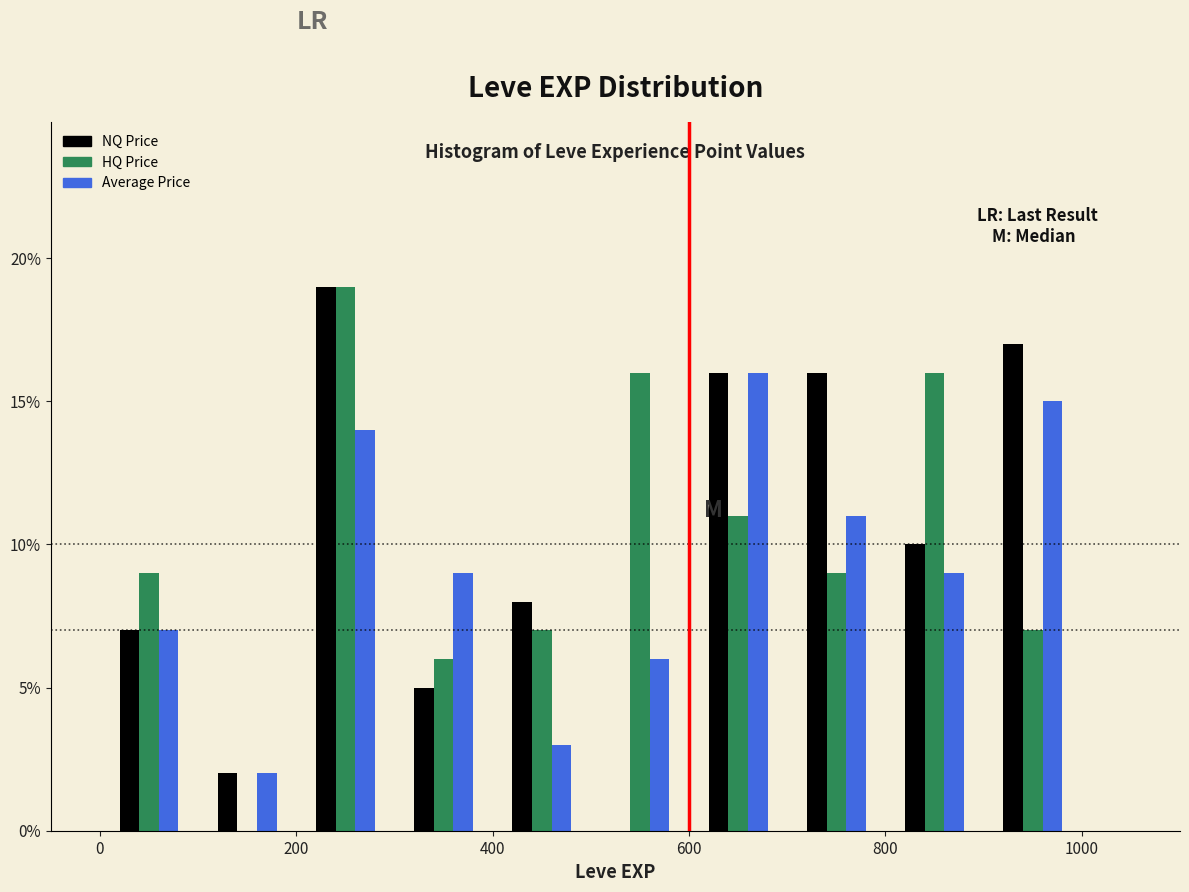

What is the height of the HQ Price bar covering 0 to 100 on the x-axis? The values are not printed on the chart, so give them approximately, as read against the axis.

9